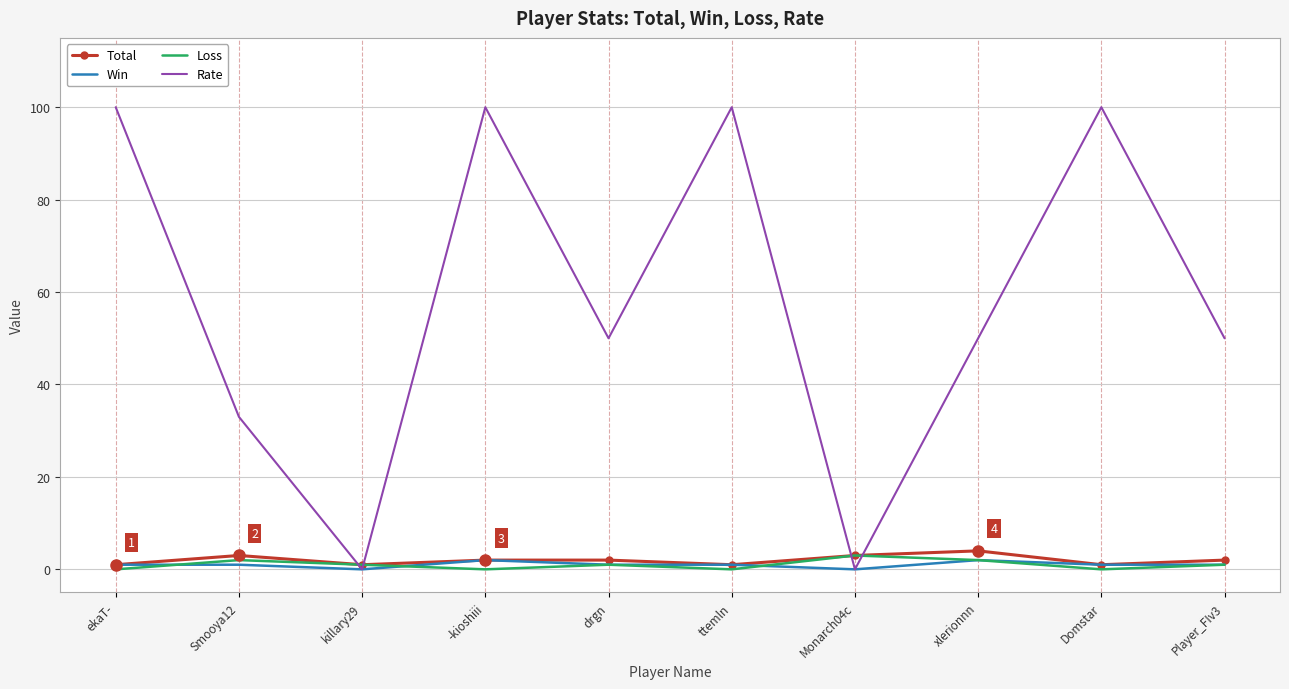

Which series has the widest spread of values?

Rate